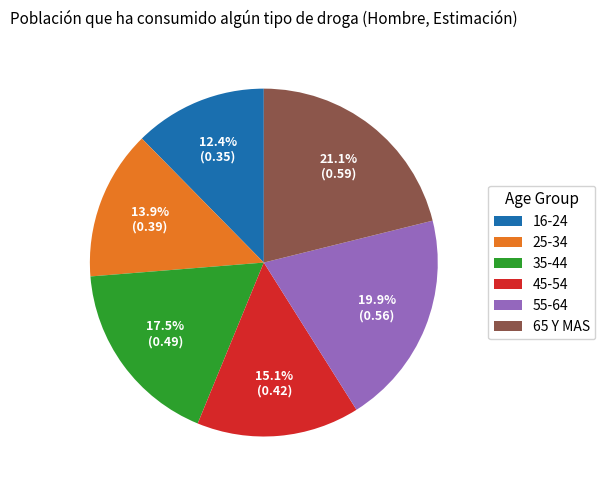

True or false: 65 Y MAS accounts for 13% of the total.

False